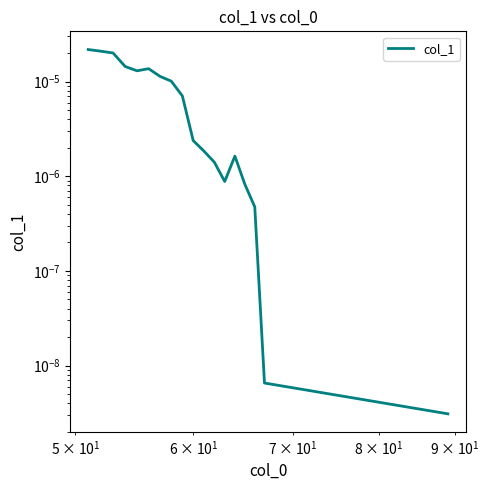

How many lines are shown in the chart?

1